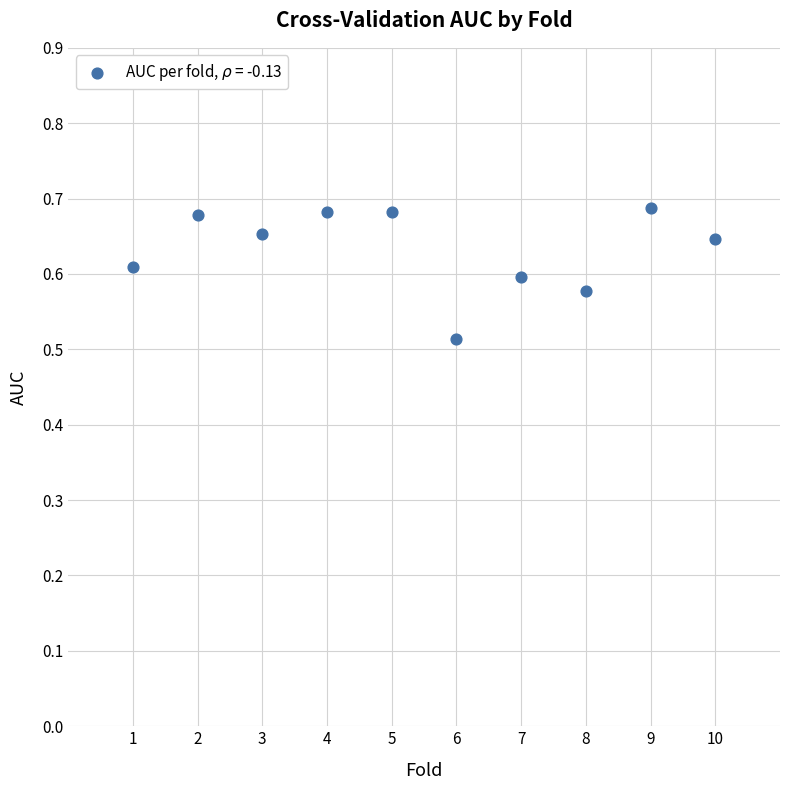

What is the range of X values (max minus min)?

9.0